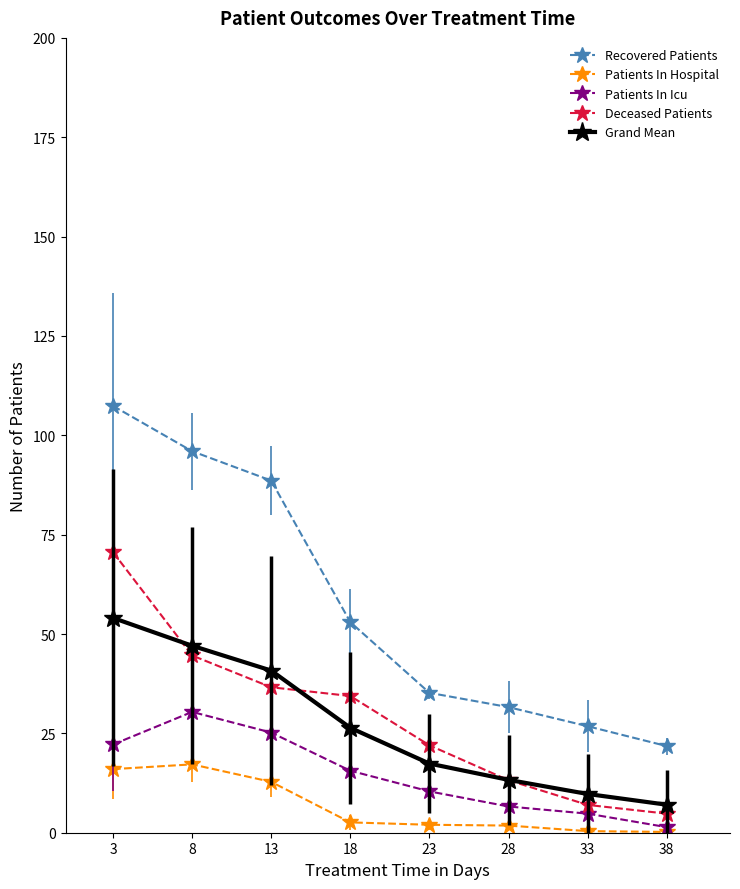

Which series changed the most between 3 and 23?

Recovered Patients